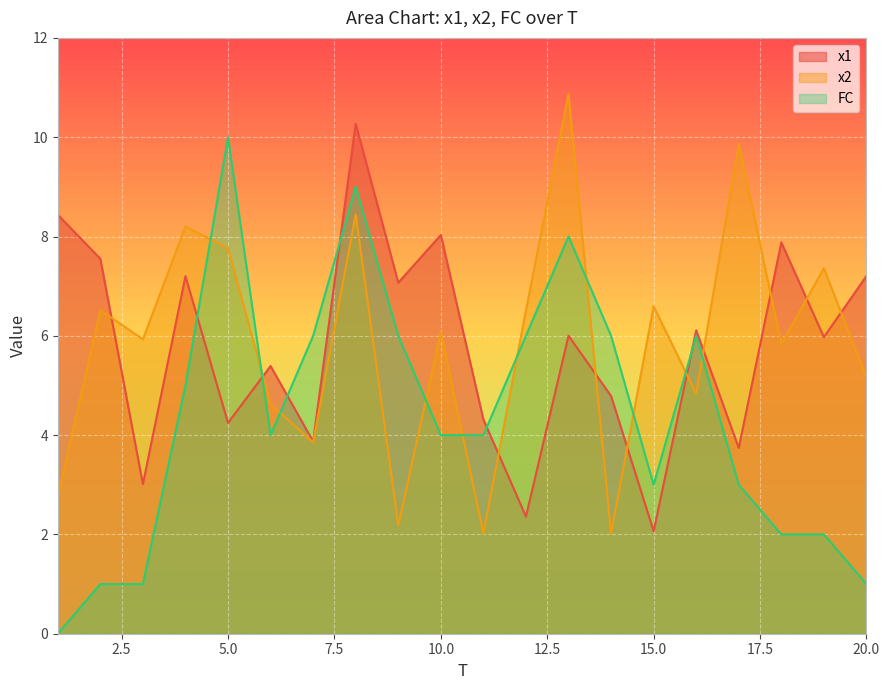

How many values in the x1 series are below 6?

10